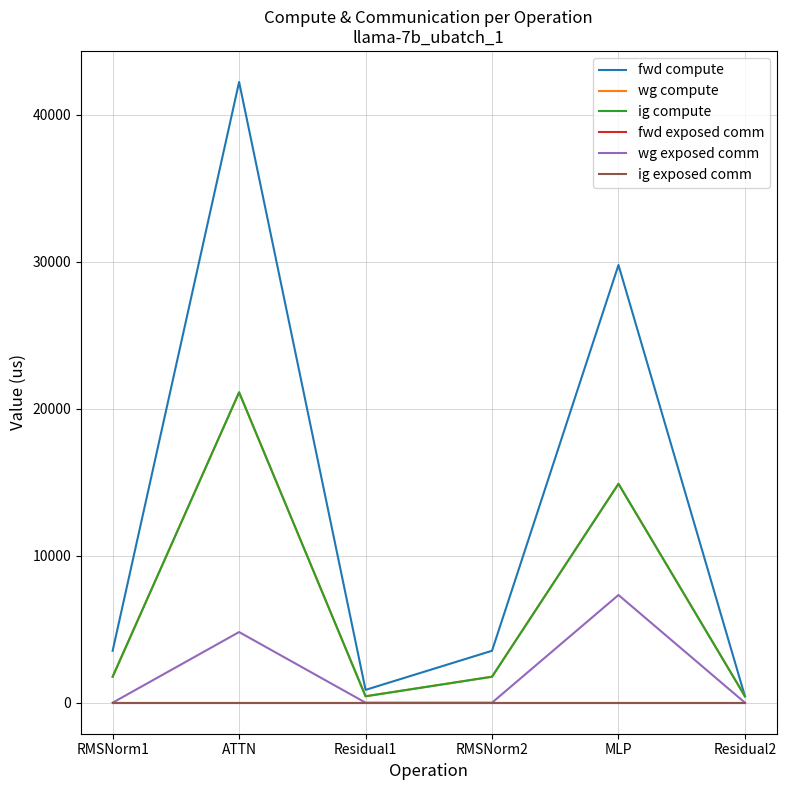

True or false: ig exposed comm has more than 2 interior local peaks.

False